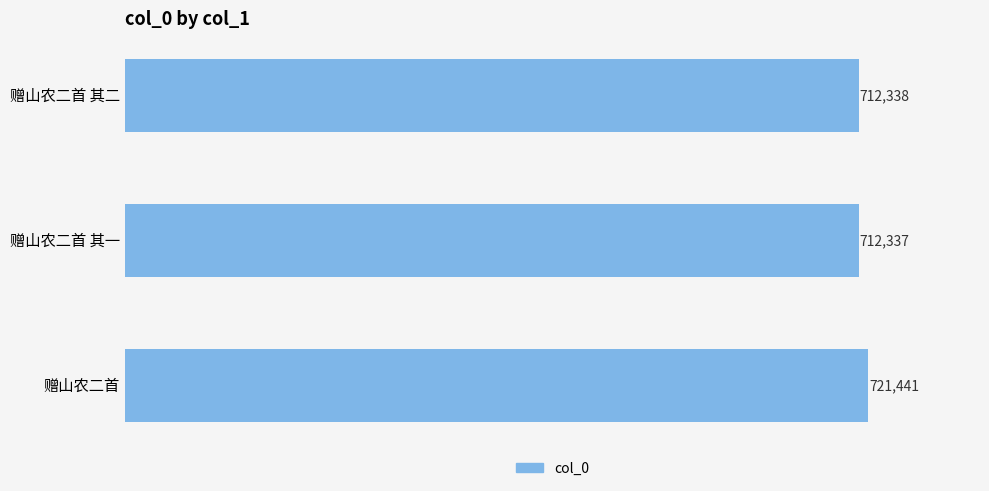

The value at 赠山农二首 其二 is 712338. True or false?

True